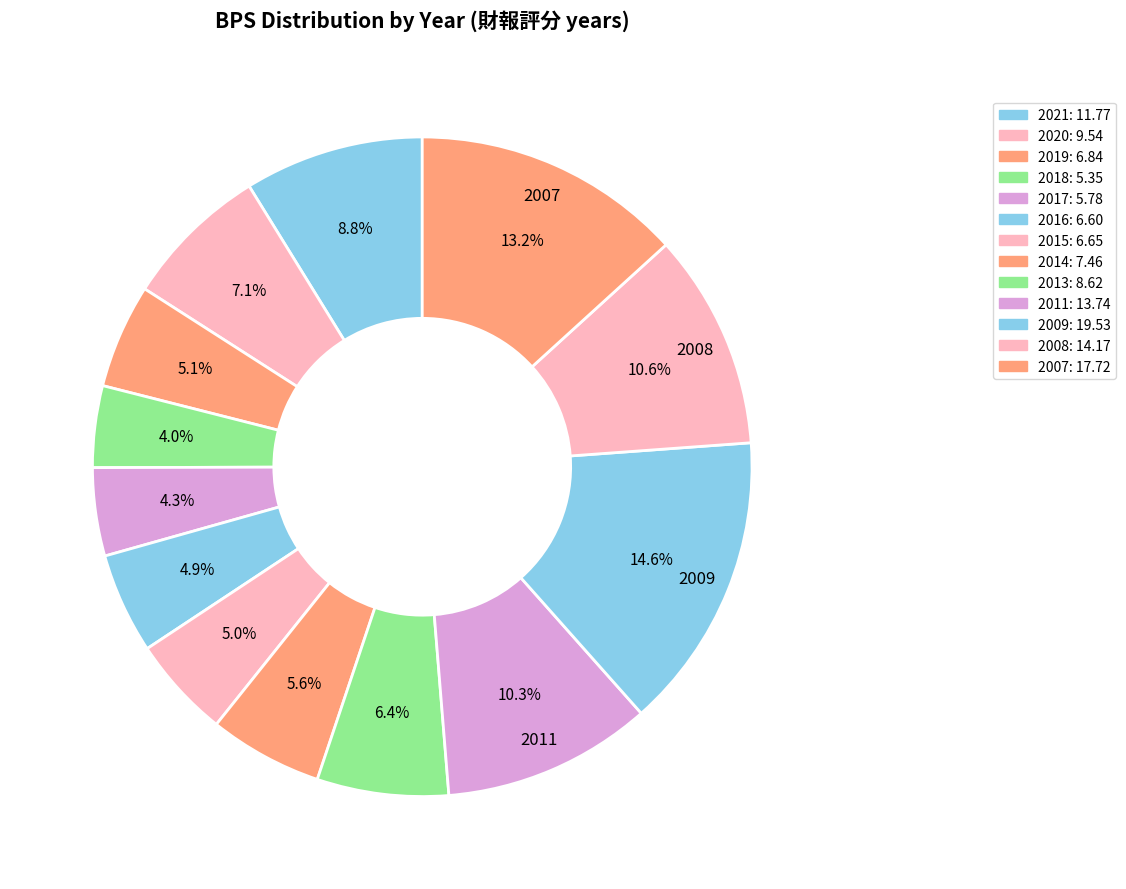

The 2009 slice represents 15% of the pie. True or false?

True